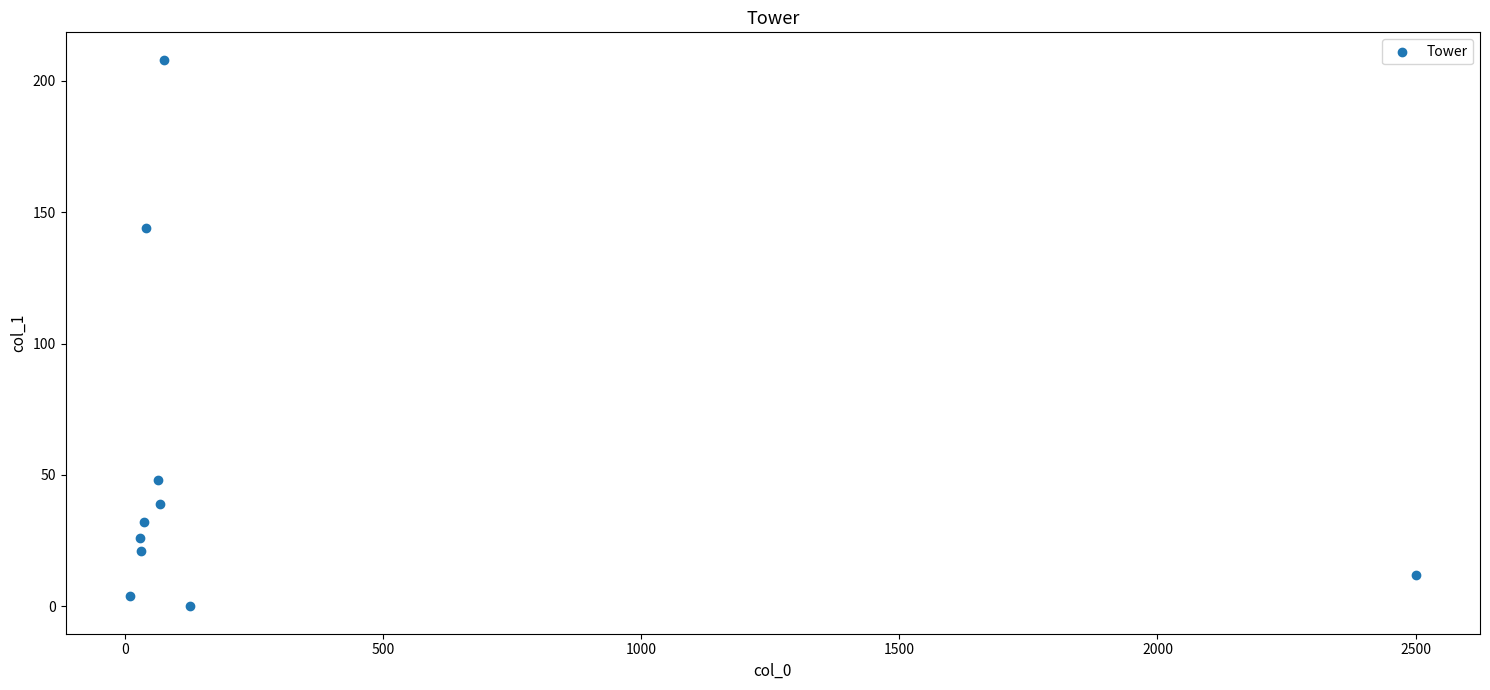

What Y value in the scatter plot is closest to 104?

144